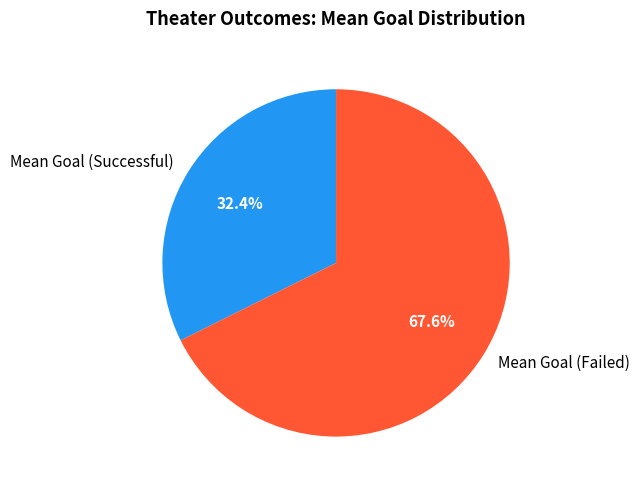

To the nearest percent, what percentage of the pie is Mean Goal (Successful)?

32%